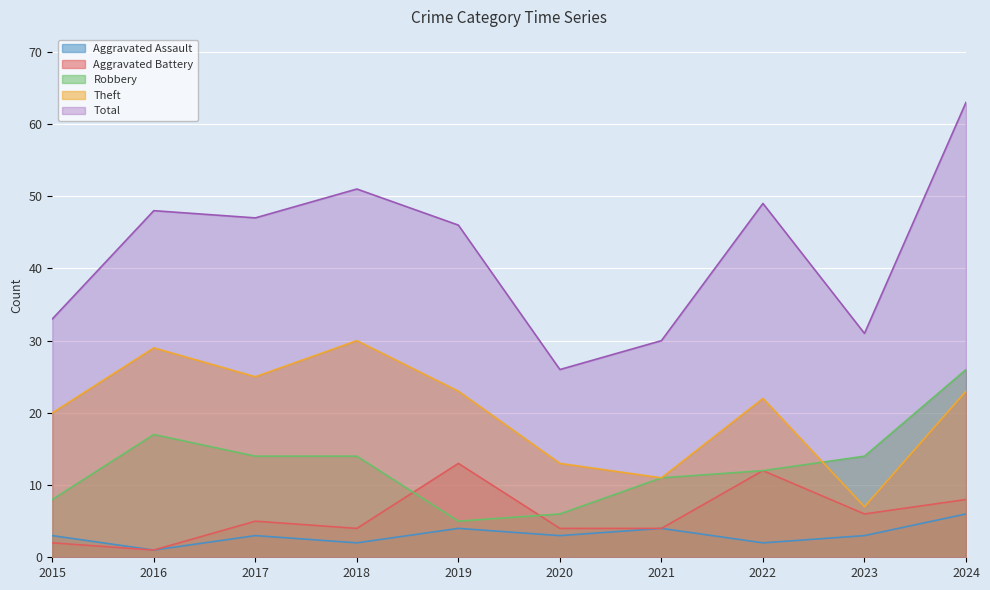

How many data points does each series have?

10